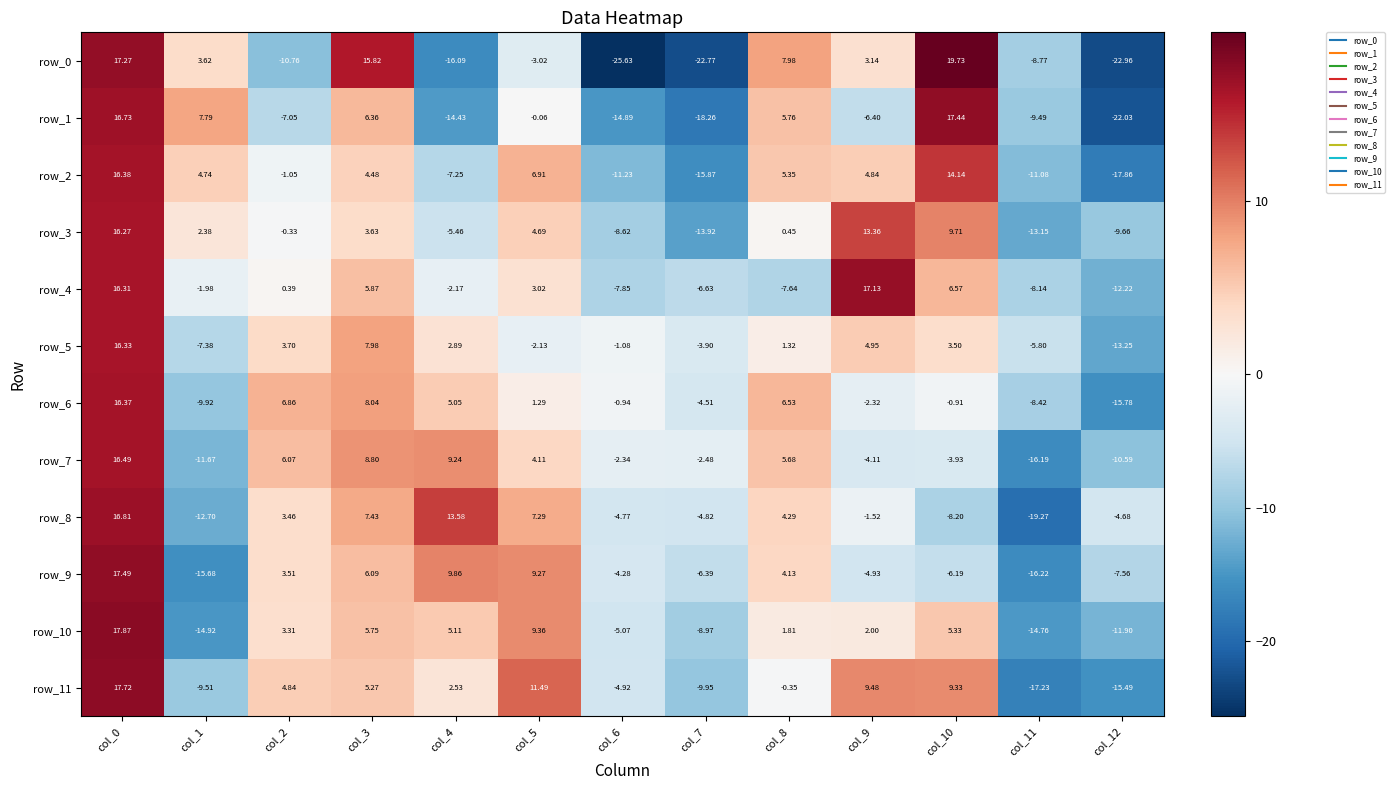

At which category is the sum across all series the highest?

col_0